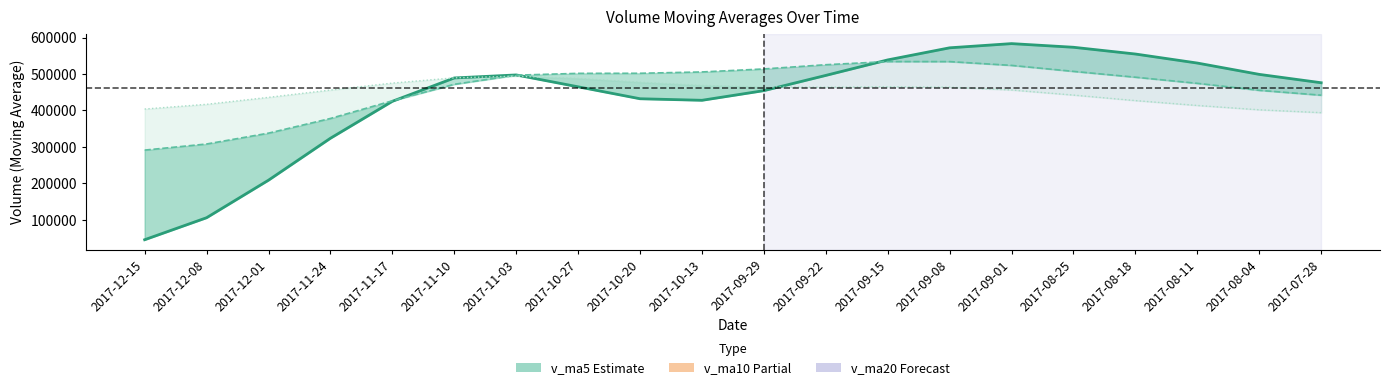

At 2017-12-15, list the series in order from smallest to largest.

v_ma5 (center), v_ma10, v_ma20